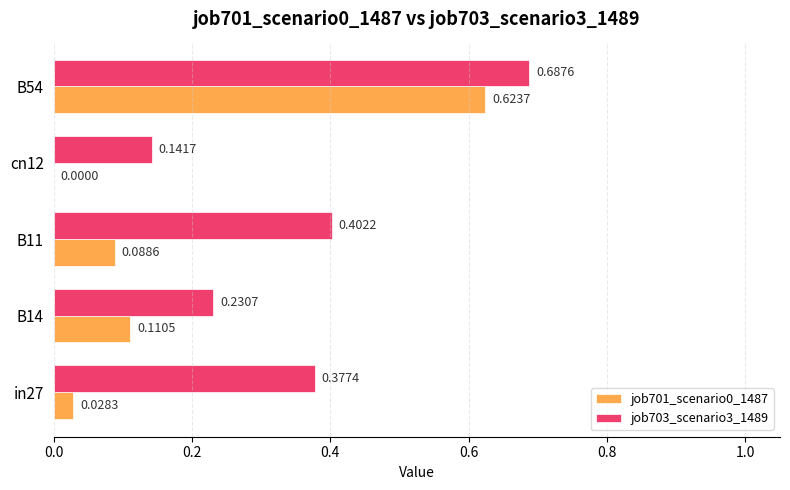

What is the sum of the job703_scenario3_1489 values at cn12 and in27?

0.5